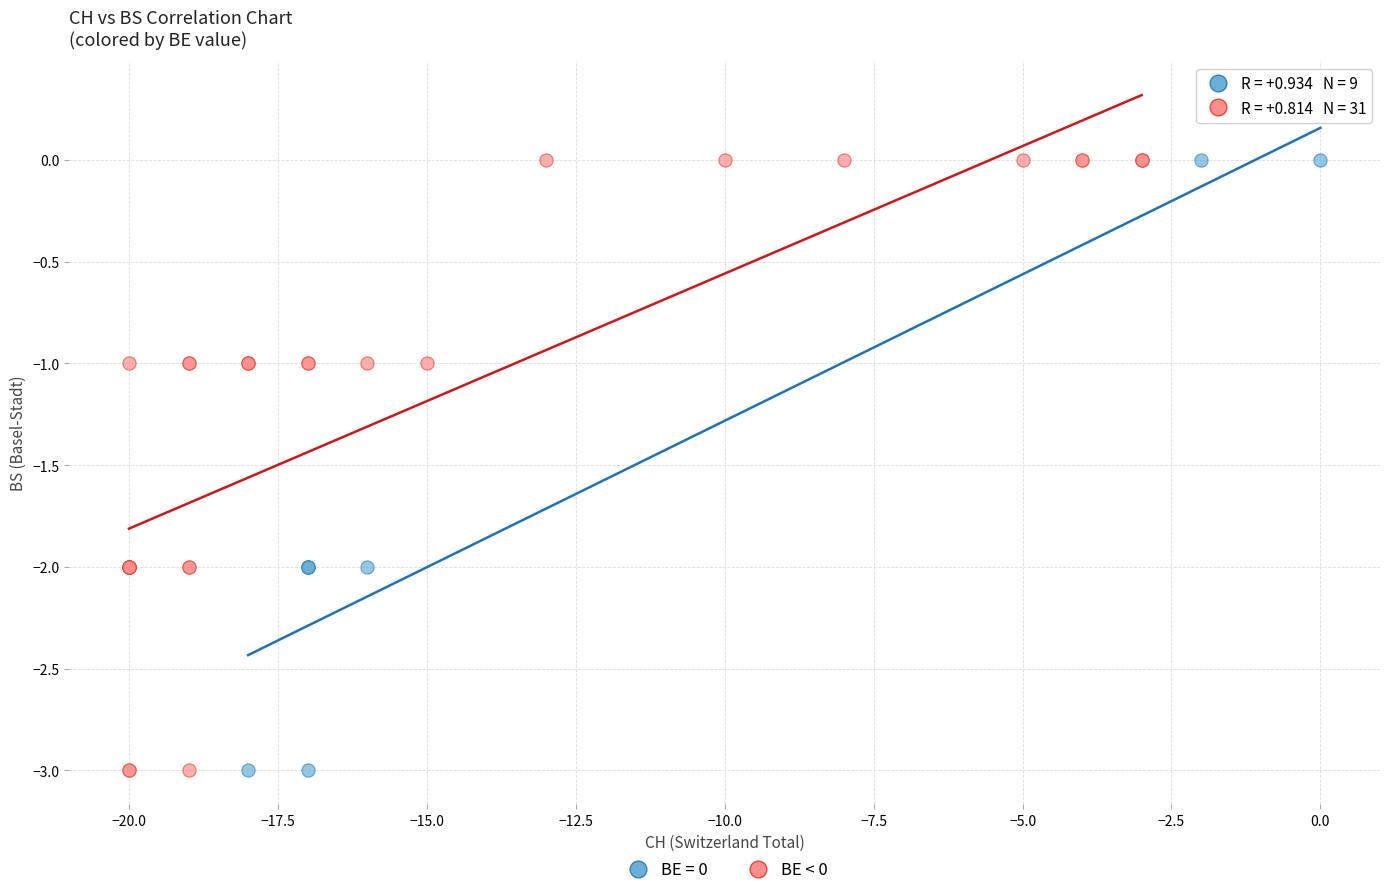

What are all the series names shown in the legend?

BE = 0, BE < 0